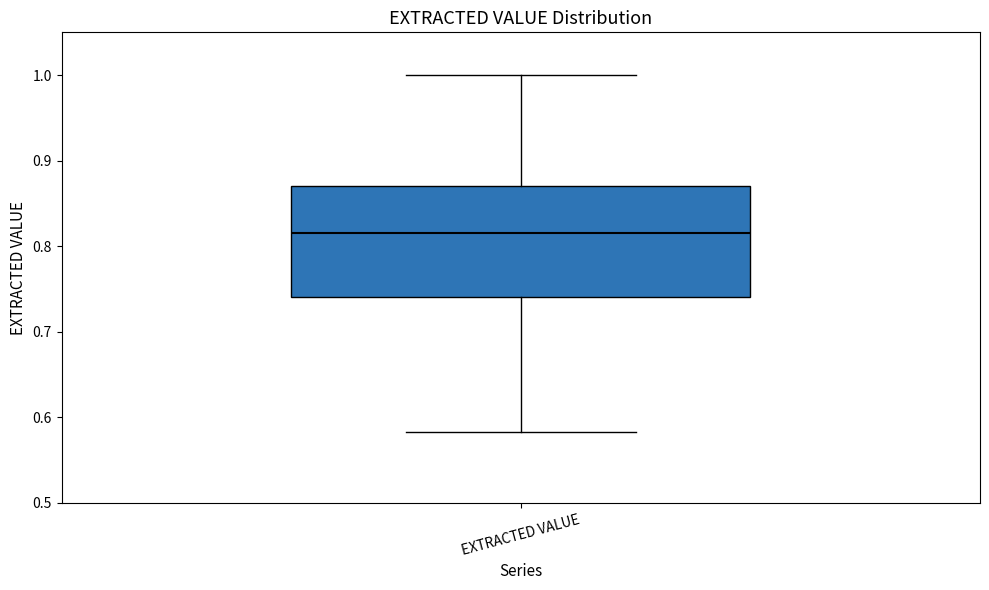

Where is the upper edge of the box for EXTRACTED VALUE on the y-axis? The values are not printed on the chart, so give them approximately, as read against the axis.

0.87